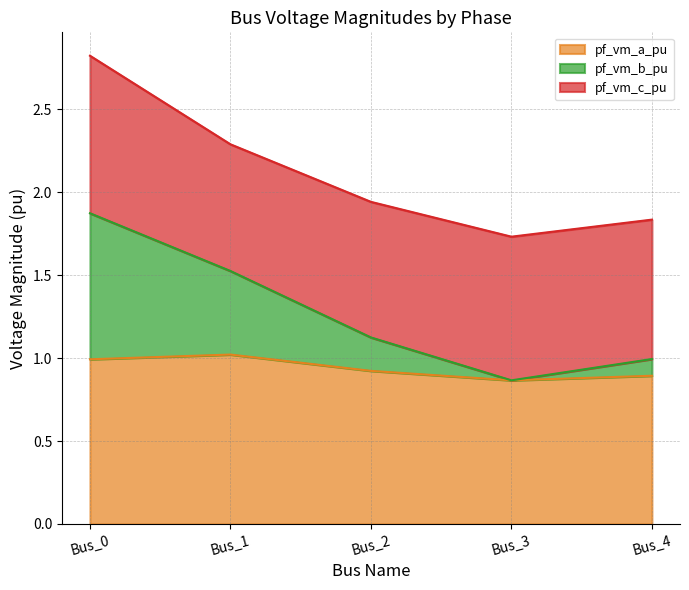

What is the maximum value for pf_vm_a_pu?

1.0